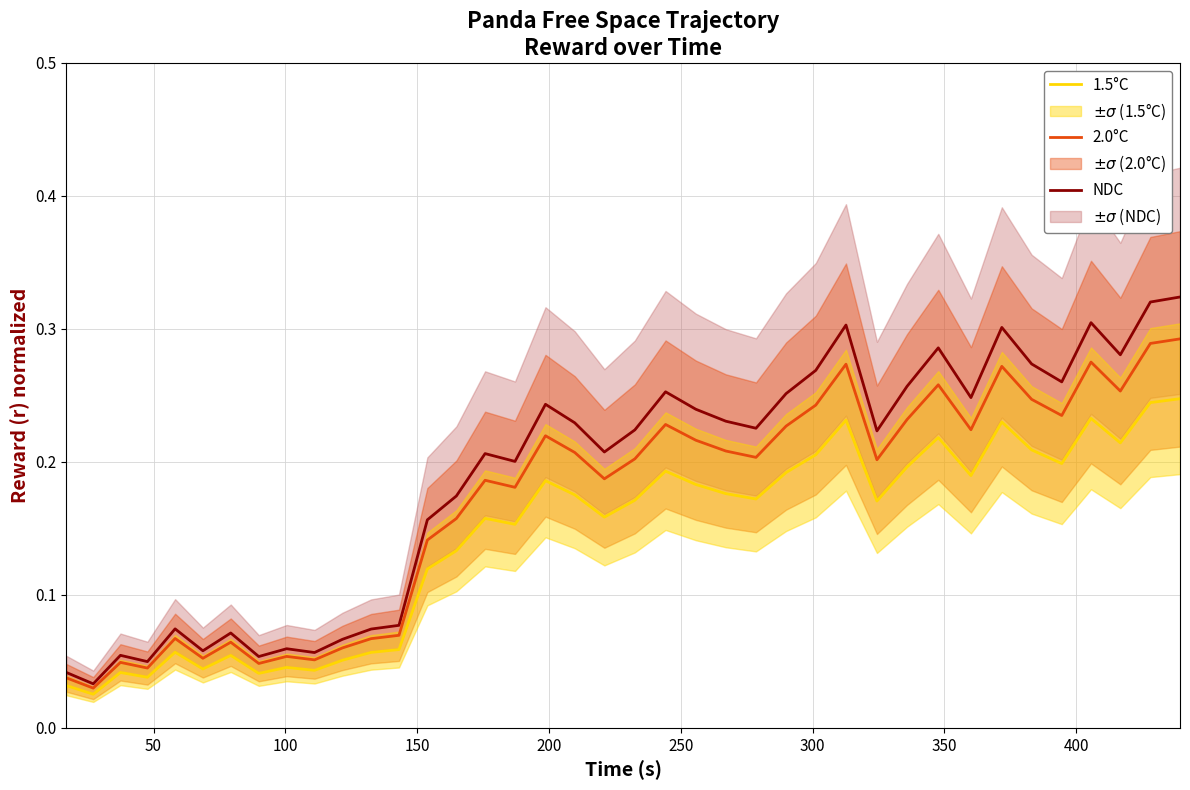

Which series has the widest spread of values?

NDC